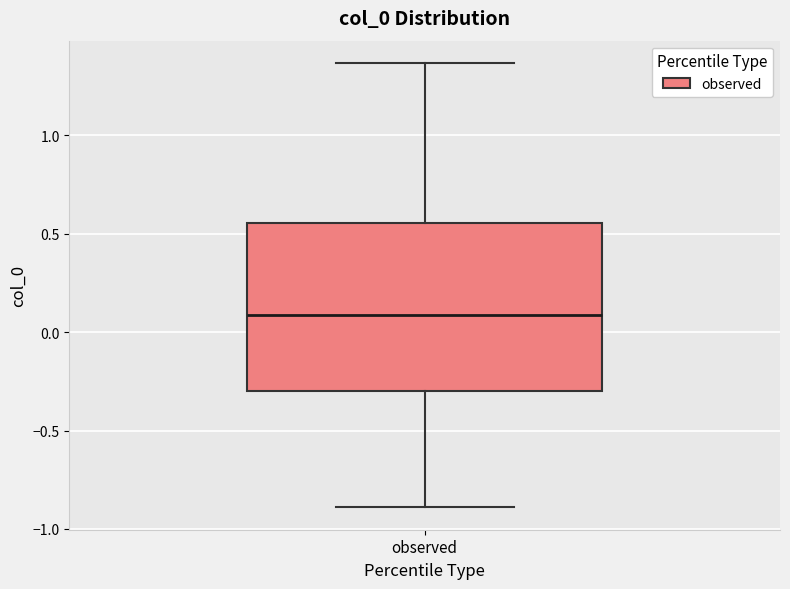

Read this box plot against the y-axis: the position of the median line, the range covered by the box, and the ends of both whiskers. The values are not printed on the chart, so give them approximately, as read against the axis.

median 0.10, box -0.30 to 0.55, whiskers -0.90 to 1.35